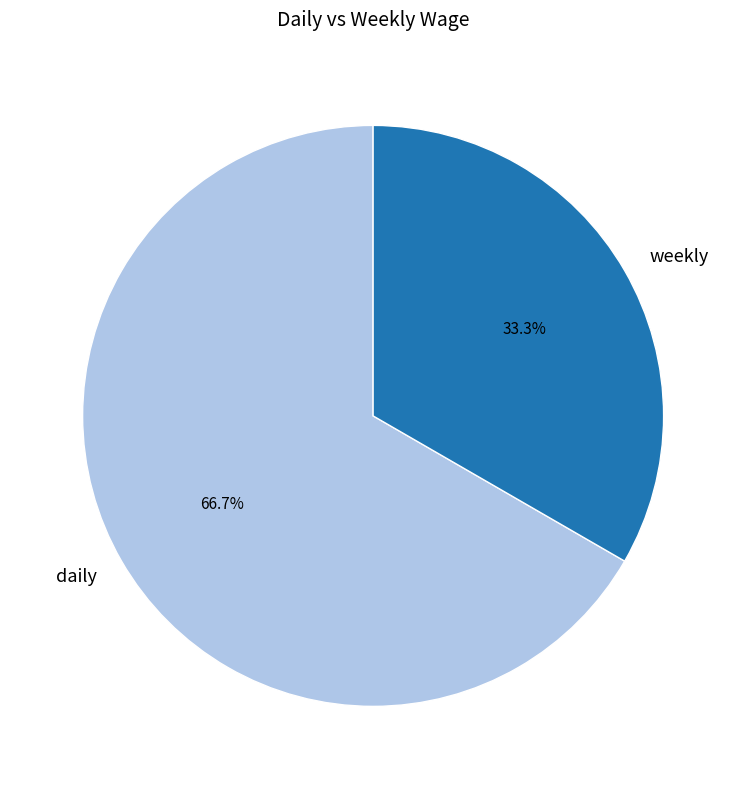

What is the ratio of the value at weekly to the value at daily?

0.5